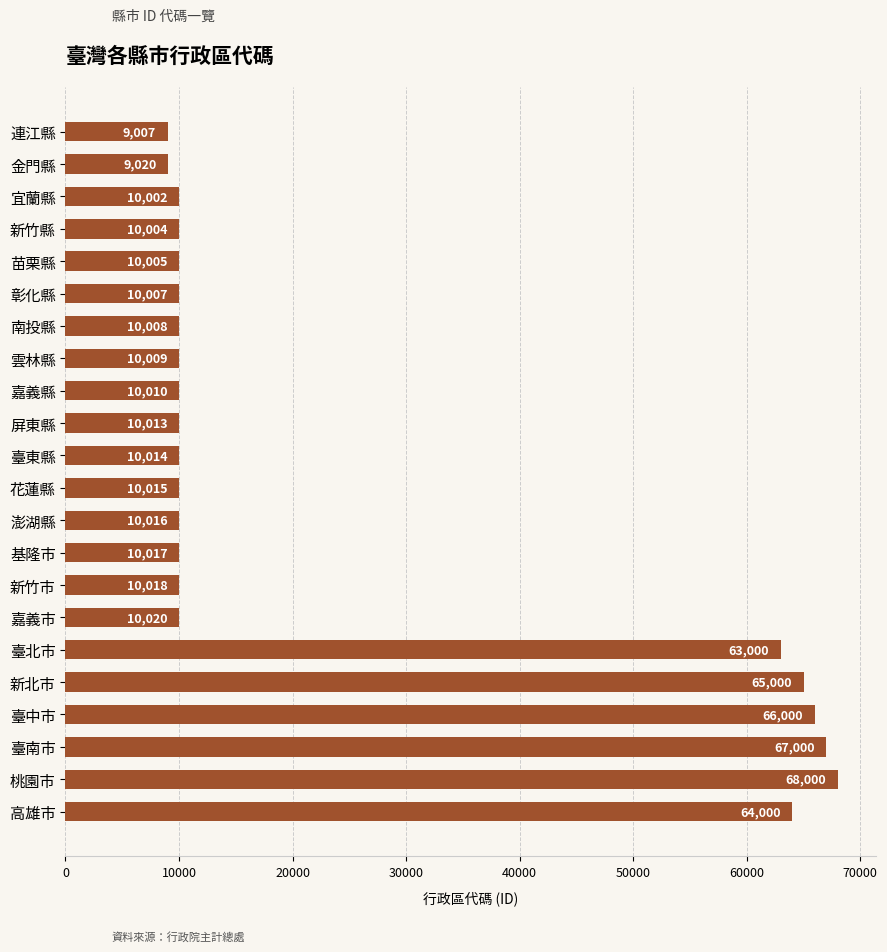

What is the average value?

25054